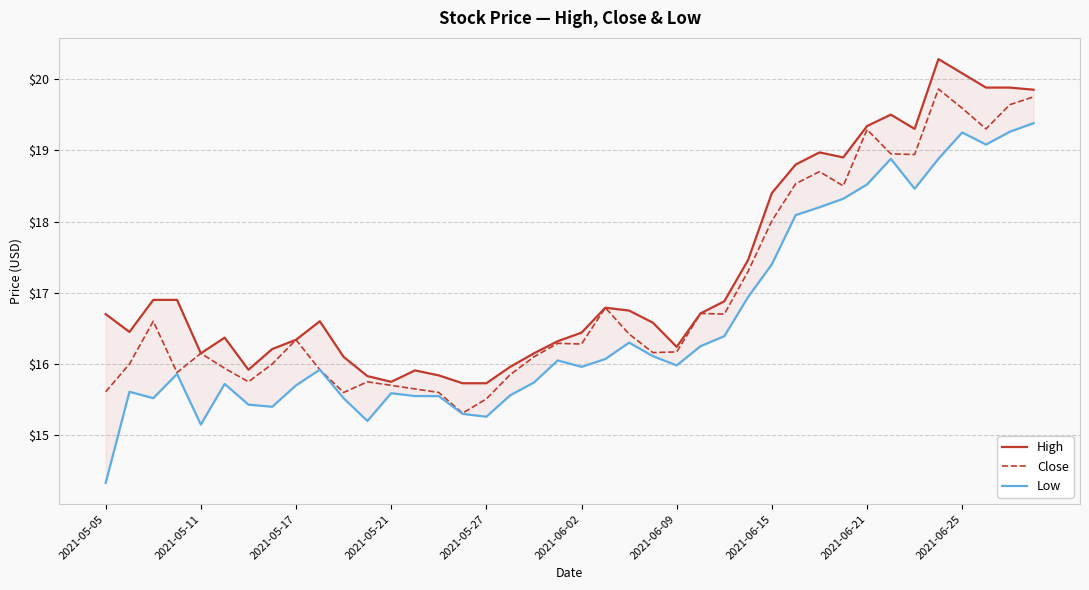

The value of Close at 2021-05-11 is 24.5. True or false?

False